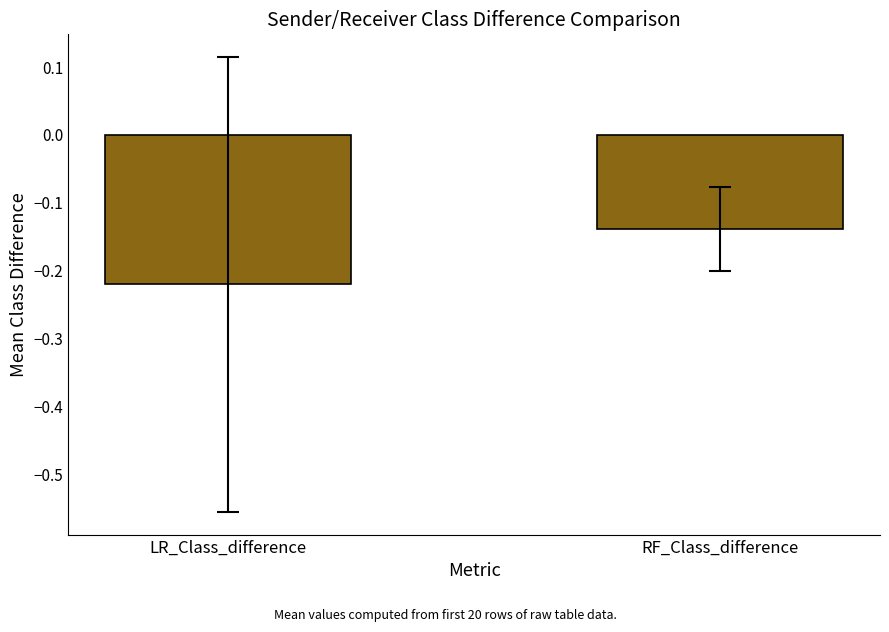

What is the change in value from LR_Class_difference to RF_Class_difference?

+0.1